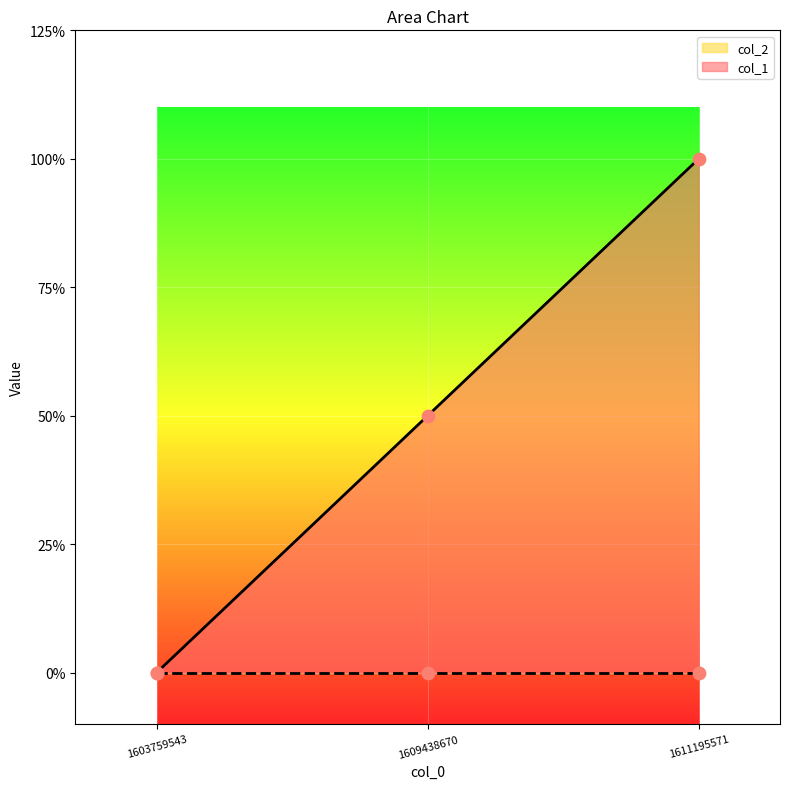

Between 1603759543 and 1611195571, which is larger?

1611195571